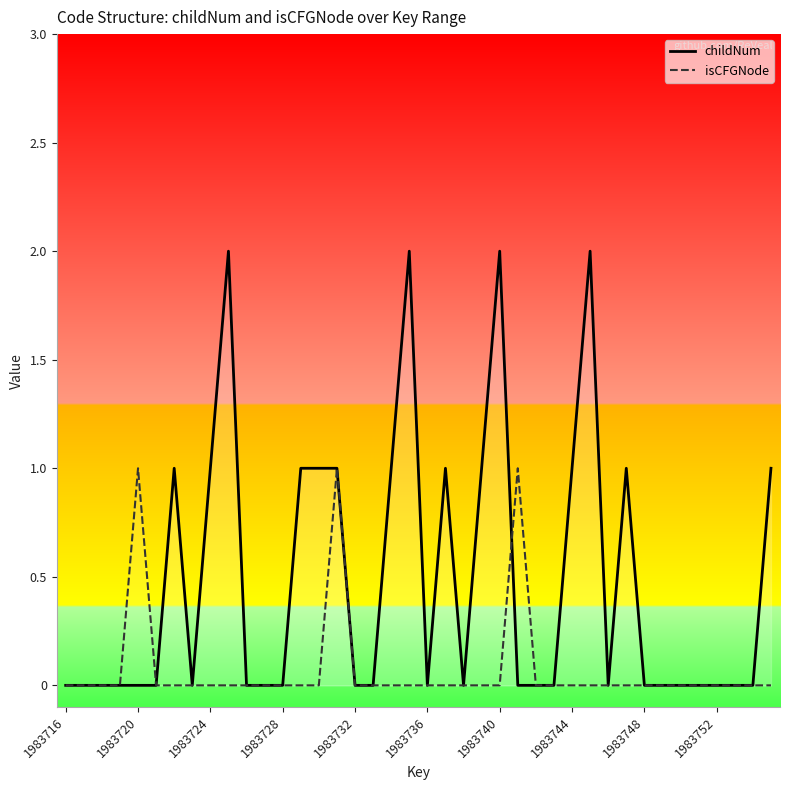

Which series has the largest total across all categories?

childNum